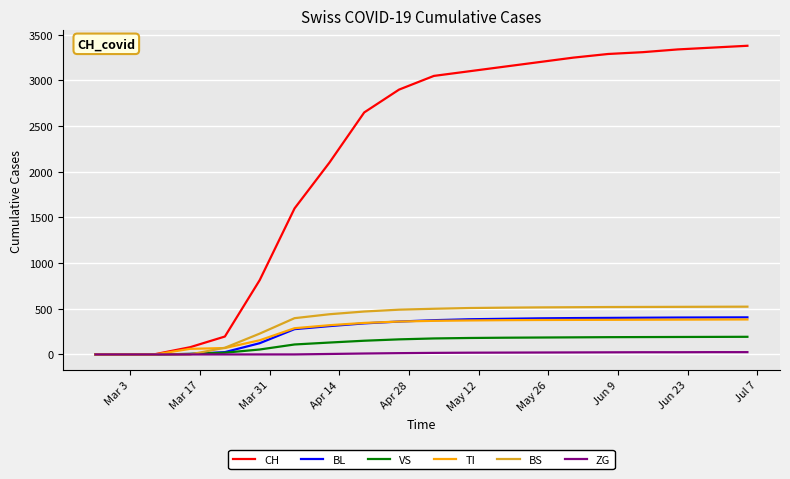

Which series ends up on top after the final intersection of VS and BL?

BL